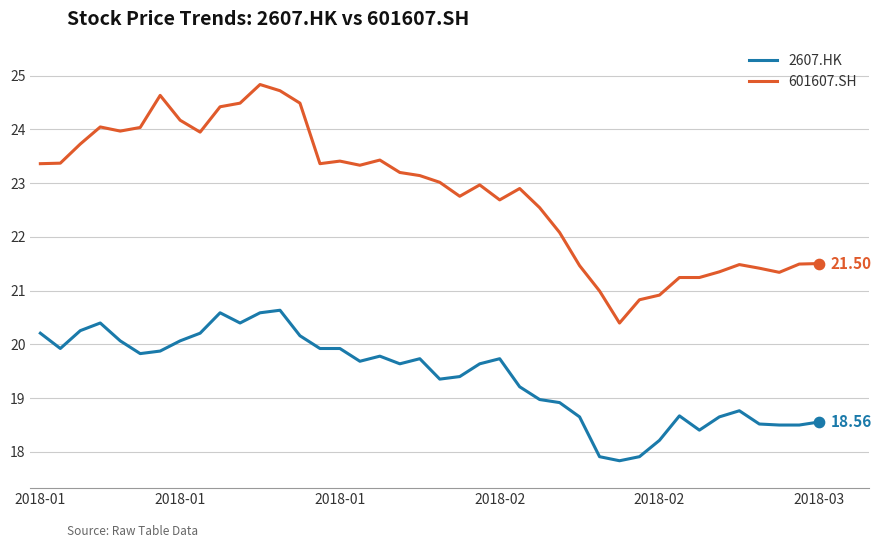

True or false: 601607.SH and 2607.HK intersect in this chart.

False